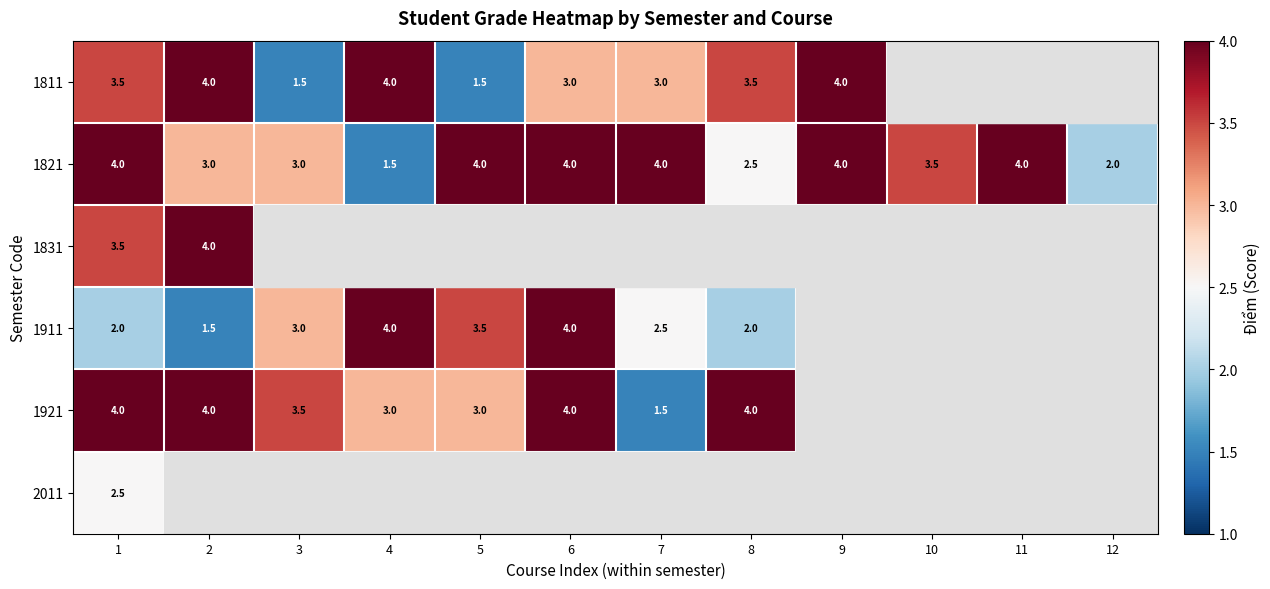

Is it true that 1921 equals 1.5 at 7?

True